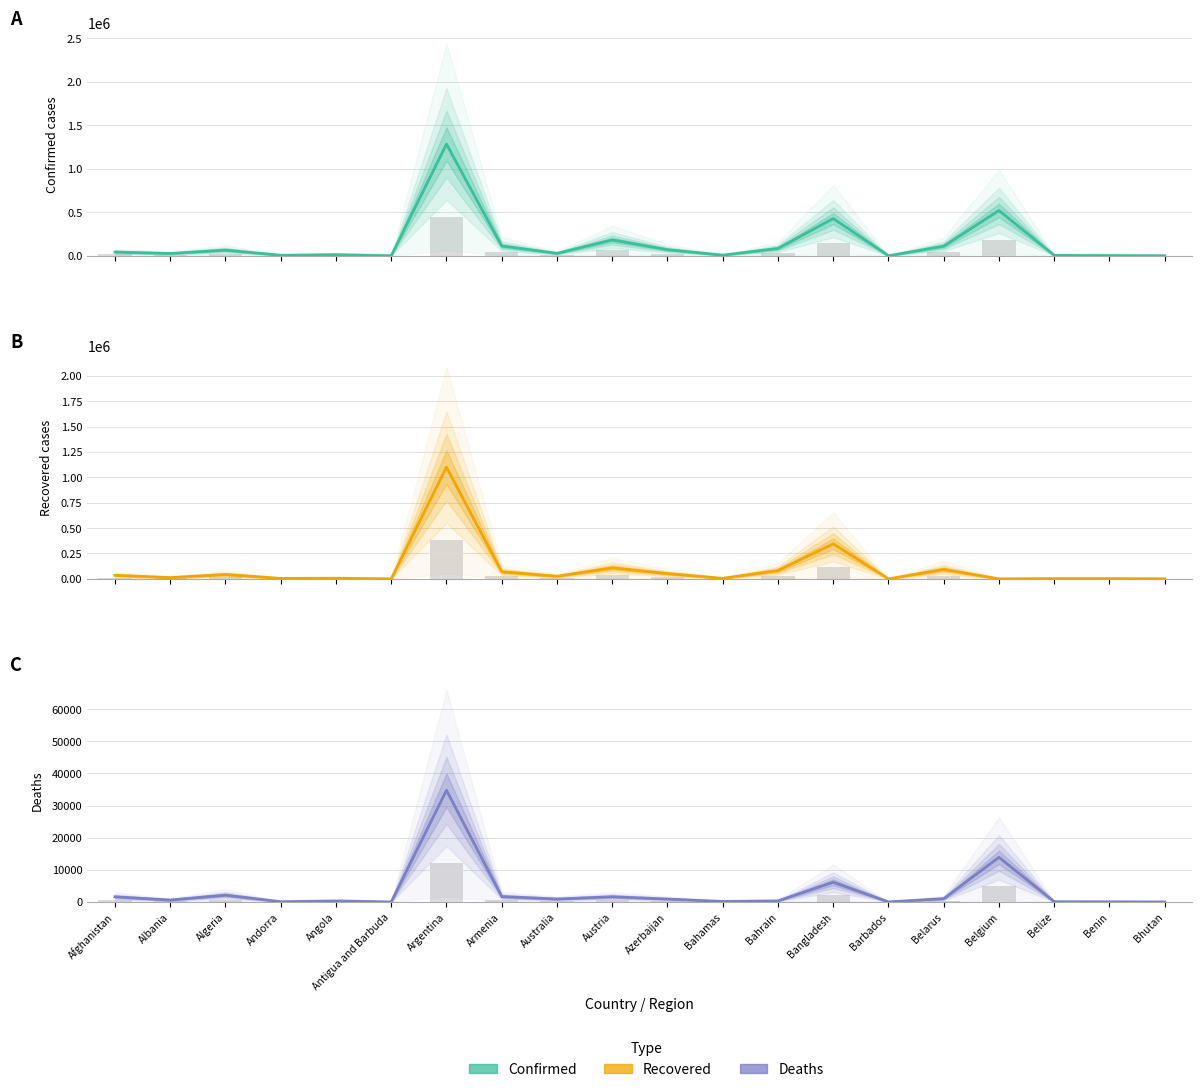

Reading left to right, what are all the values shown in this chart?

Confirmed: Afghanistan=42795	Albania=26211	Algeria=65108	Andorra=5616	Angola=13053	Antigua and Barbuda=131	Argentina=1284519	Armenia=112680	Australia=27676	Austria=181642	Azerbaijan=70216	Bahamas=7124	Bahrain=84192	Bangladesh=427198	Barbados=249	Belarus=110455	Belgium=520393	Belize=4596	Benin=2844	Bhutan=369
Recovered: Afghanistan=35024	Albania=12574	Algeria=42980	Andorra=4585	Angola=6250	Antigua and Barbuda=124	Argentina=1100180	Armenia=70130	Australia=25459	Austria=107875	Azerbaijan=51986	Bahamas=5192	Bahrain=81846	Bangladesh=344868	Barbados=233	Belarus=92843	Belgium=0	Belize=2513	Benin=2515	Bhutan=345
Deaths: Afghanistan=1591	Albania=598	Algeria=2111	Andorra=75	Angola=315	Antigua and Barbuda=3	Argentina=34782	Armenia=1668	Australia=907	Austria=1608	Azerbaijan=905	Bahamas=155	Bahrain=332	Bangladesh=6140	Barbados=7	Belarus=1027	Belgium=13891	Belize=75	Benin=43	Bhutan=0